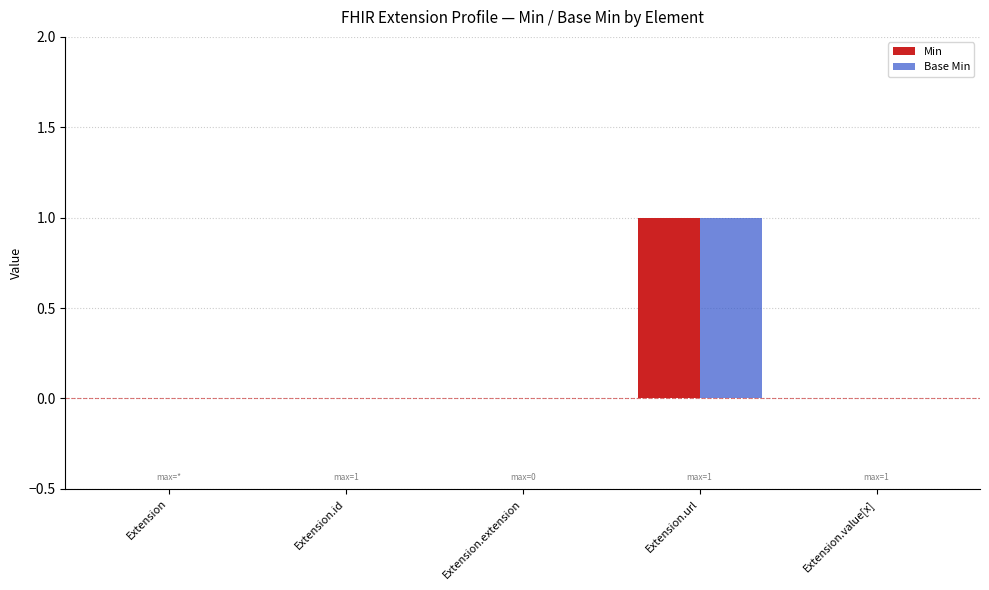

The value of Min at Extension.extension is 1. True or false?

False